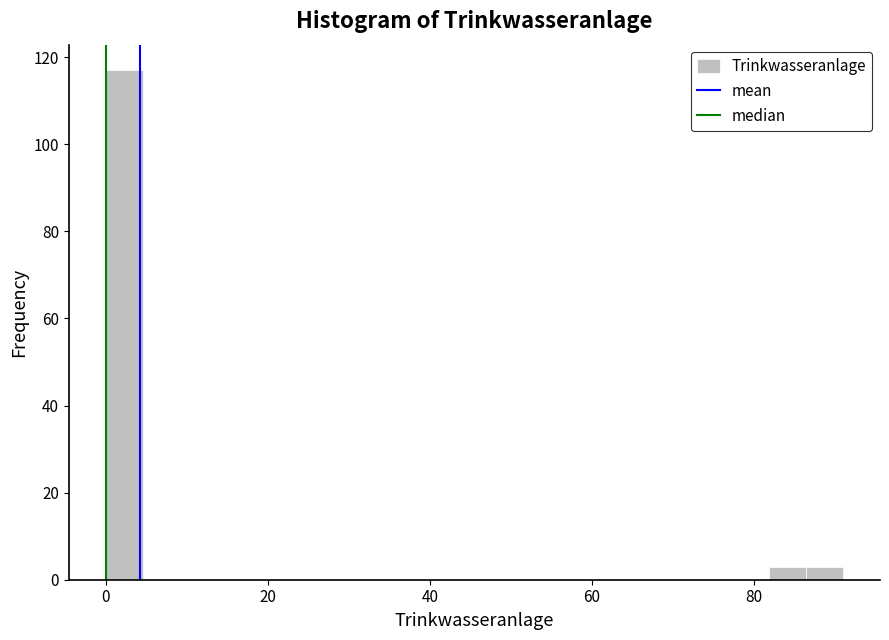

Around what value on the x-axis is the tallest bar? Give the approximate position of its centre, as read against the axis.

2